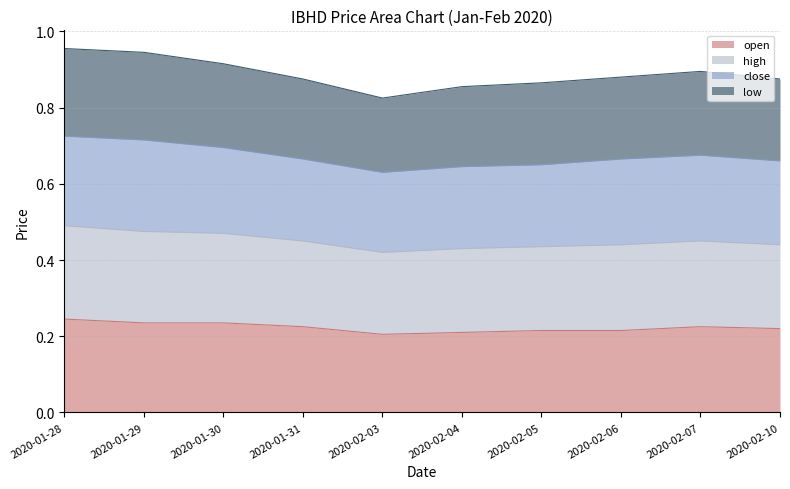

How many lines are shown in the chart?

4